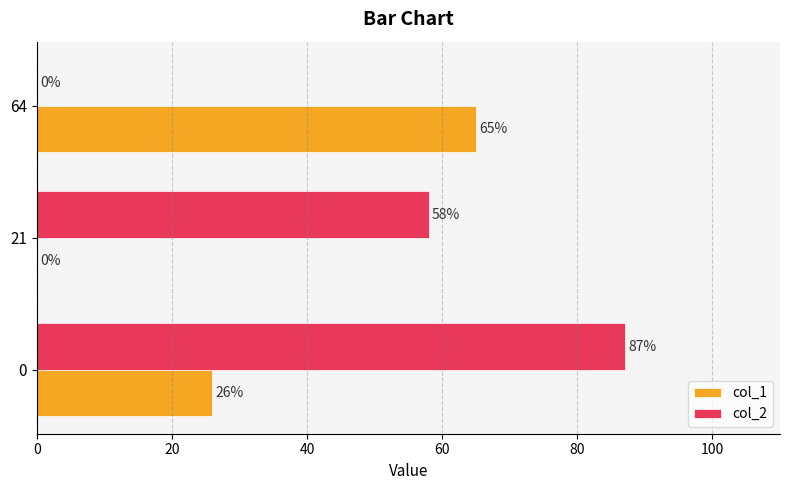

What is the sum of all col_1 values?

91